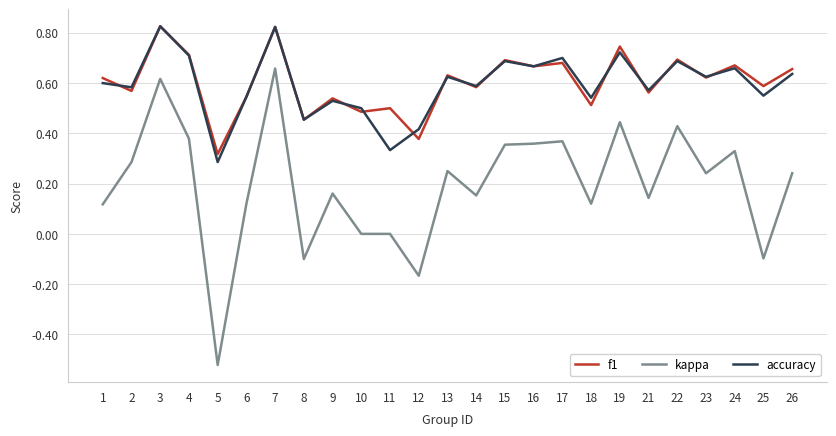

Is this an area chart (filled region under the line)?

No